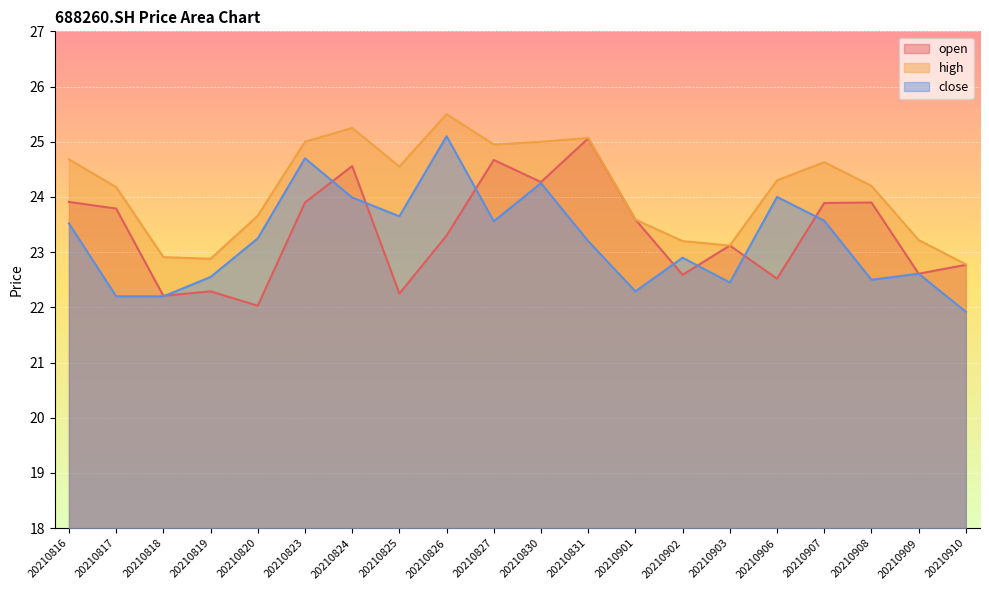

What is the value of the high point at the 1st from the left?

24.7